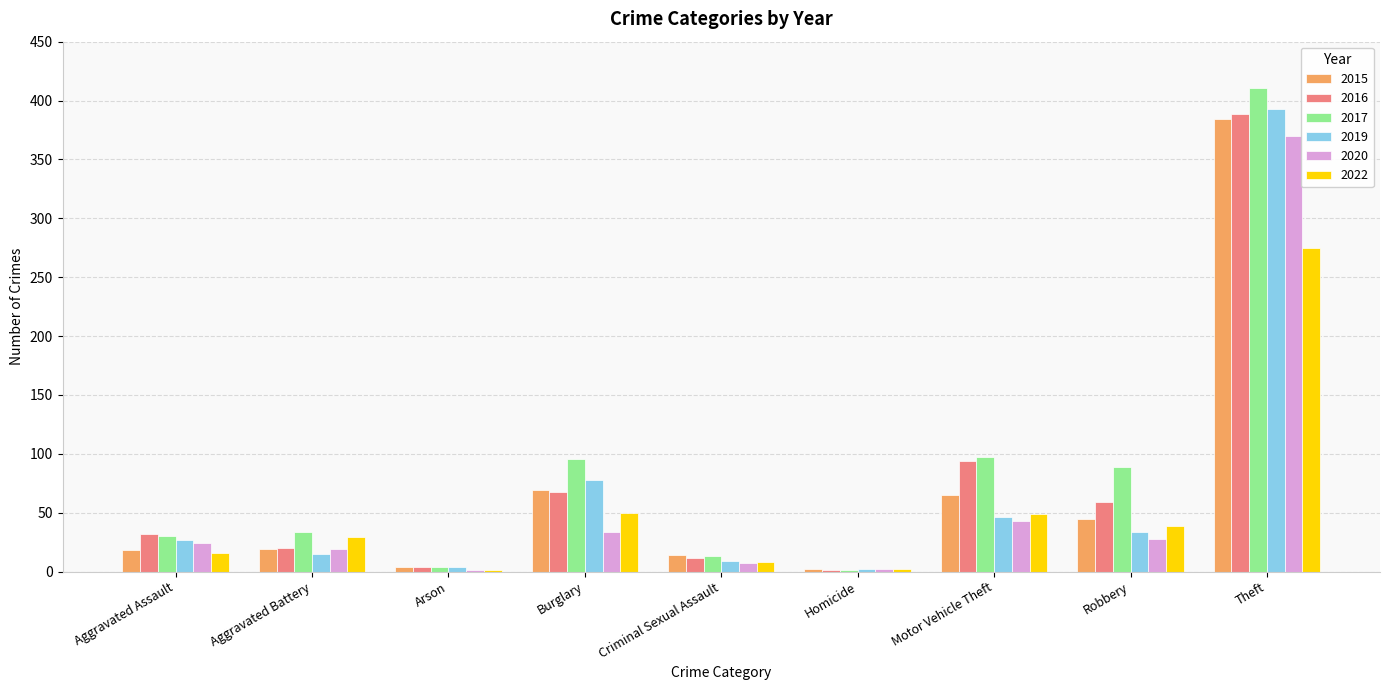

Is it true that 2019 equals 11 at Motor Vehicle Theft?

False